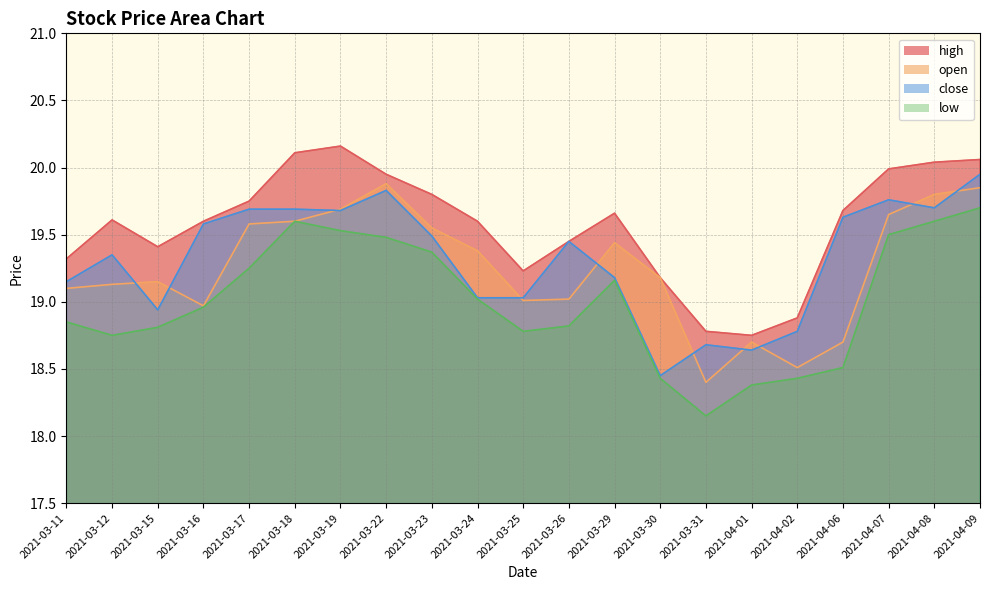

What value does the close series have at 2021-03-18?

19.7